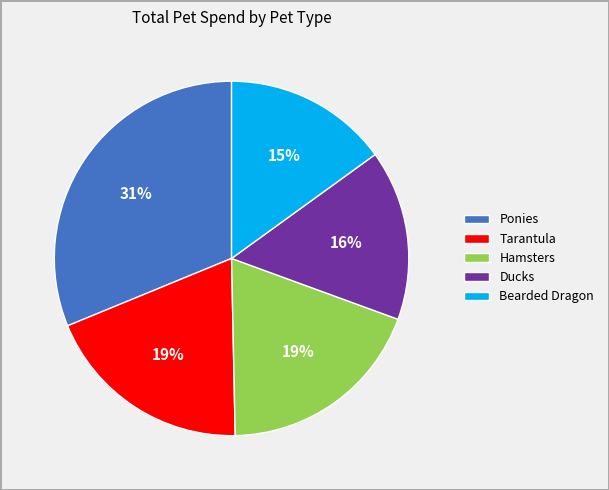

Do Ponies and Ducks together represent more than half of the pie?

No